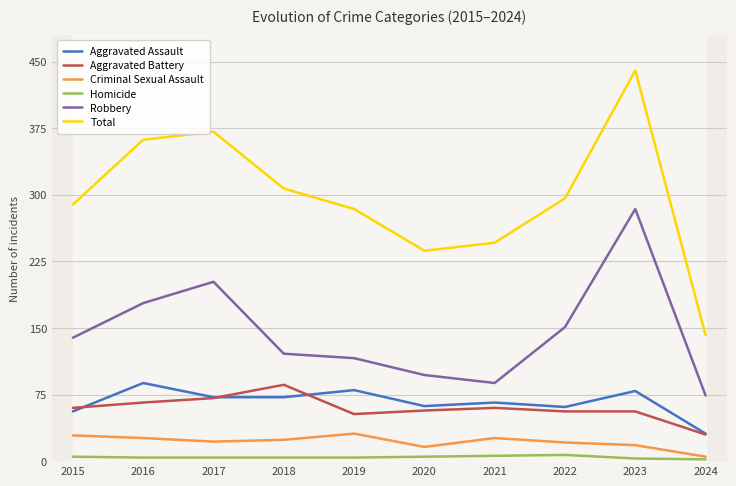

Is the value of Aggravated Battery at 2021 greater than the value of Total at 2019?

No